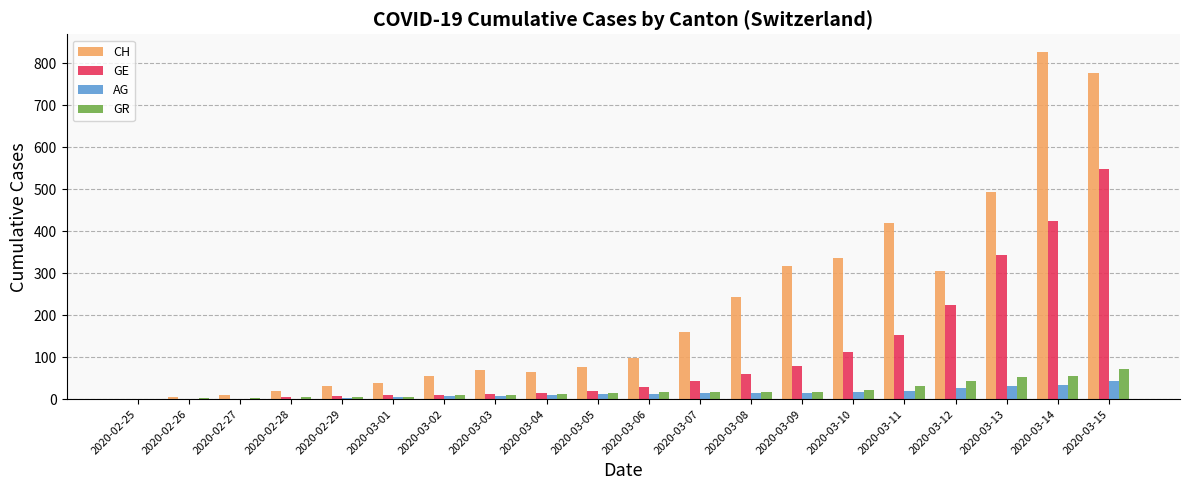

Is the value of CH at 2020-03-06 greater than the value of AG at 2020-03-01?

Yes